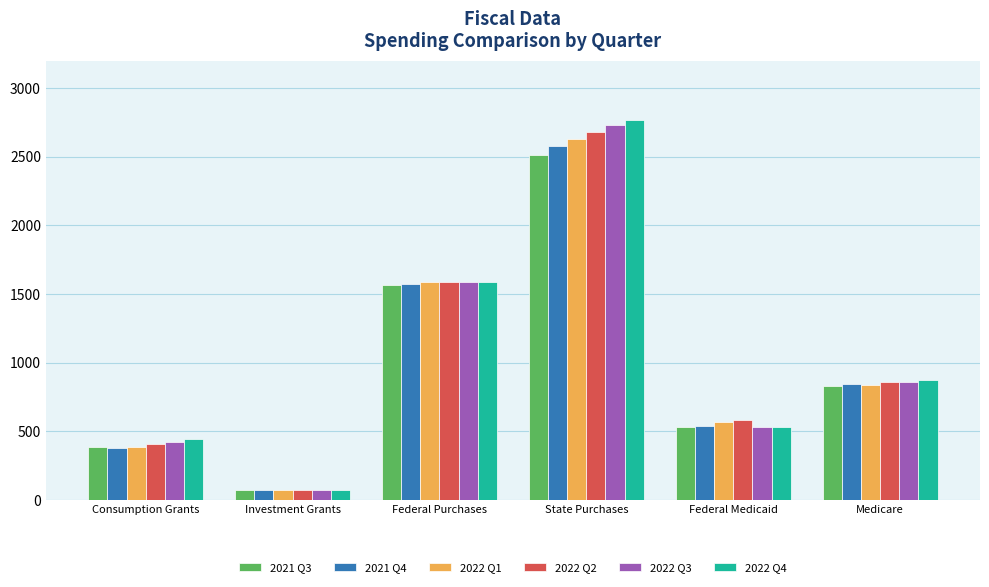

True or false: 2021 Q4 has a value of 1573.9 at Federal Purchases.

True